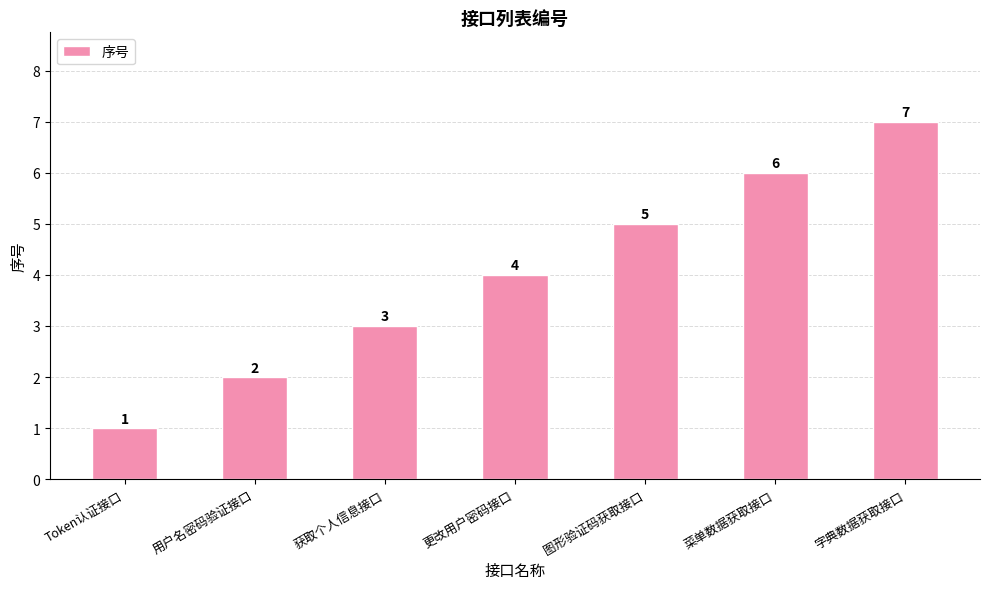

Between 菜单数据获取接口 and 获取个人信息接口, which is larger?

菜单数据获取接口